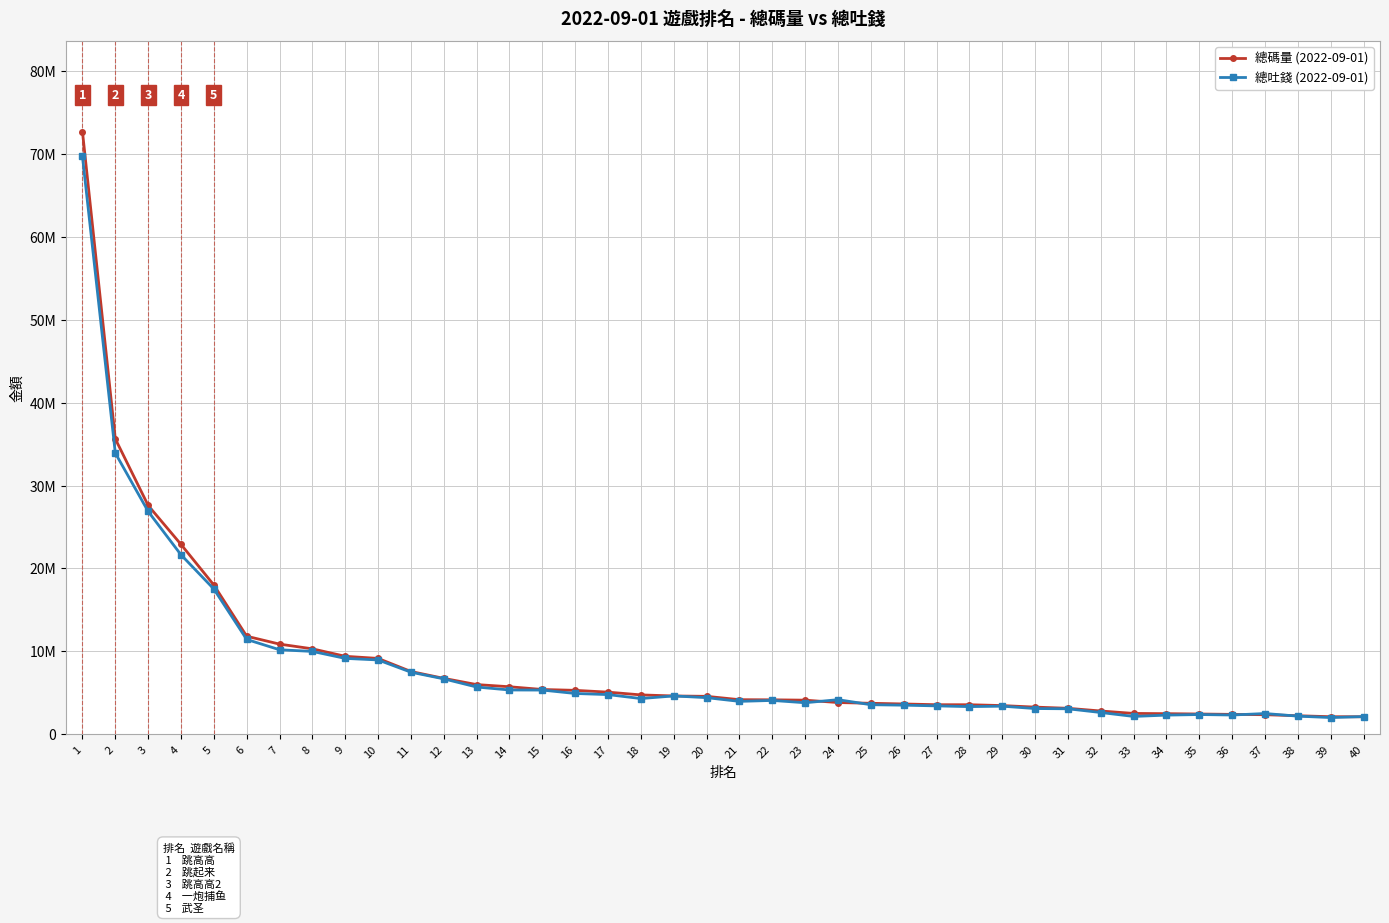

What is the difference between the 總碼量 (2022-09-01) values at 29 and 17?

1620262.6